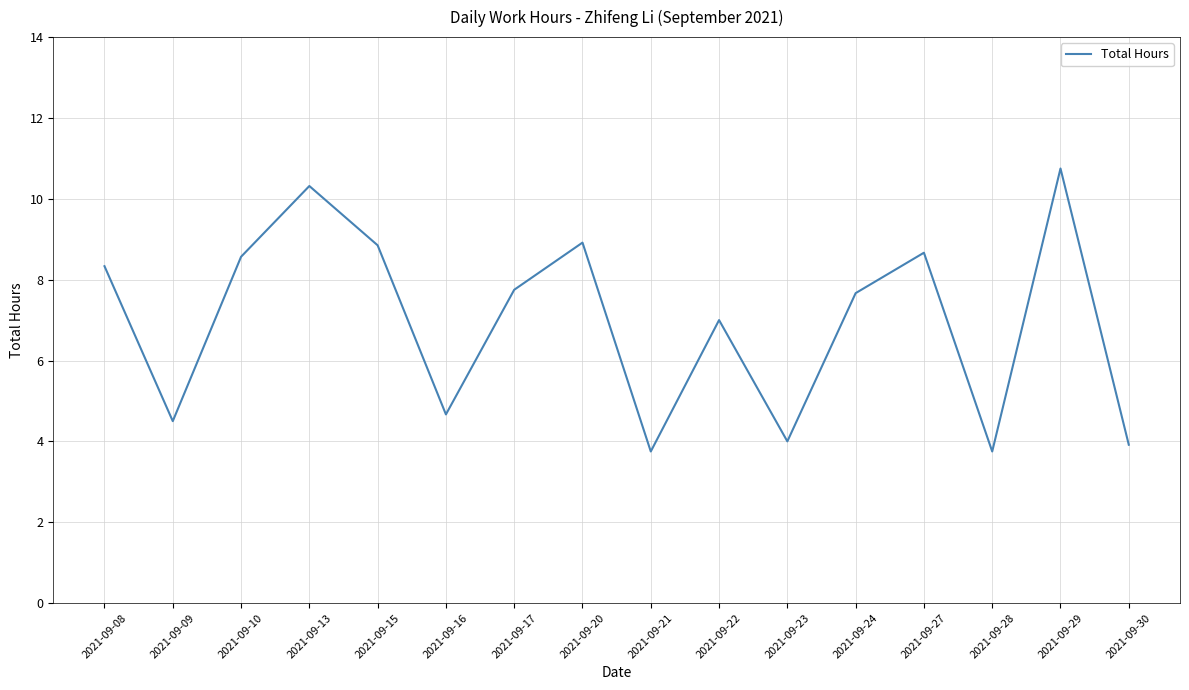

Which label corresponds to the largest value in the chart?

2021-09-29